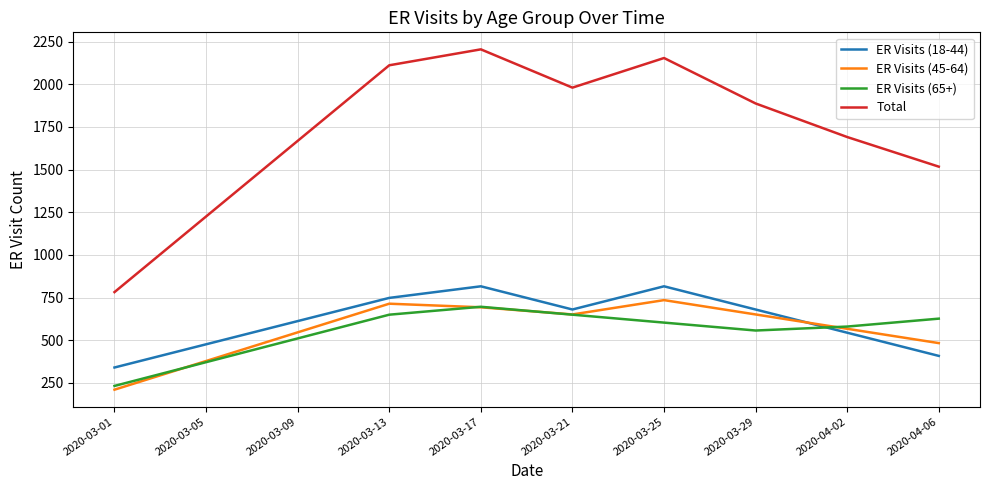

Reading left to right, transcribe all the data shown in this chart.

ER Visits (18-44): 340.0	476.0	612.0	748.0	816.0	680.0	816.0	680.0	544.0	408.0
ER Visits (45-64): 210.0	378.0	546.0	714.0	693.0	651.0	735.0	651.0	567.0	483.0
ER Visits (65+): 232.0	371.2	510.4	649.6	696.0	649.6	603.2	556.8	580.0	626.4
Total: 782.0	1225.2	1668.4	2111.6	2205.0	1980.6	2154.2	1887.8	1691.0	1517.4